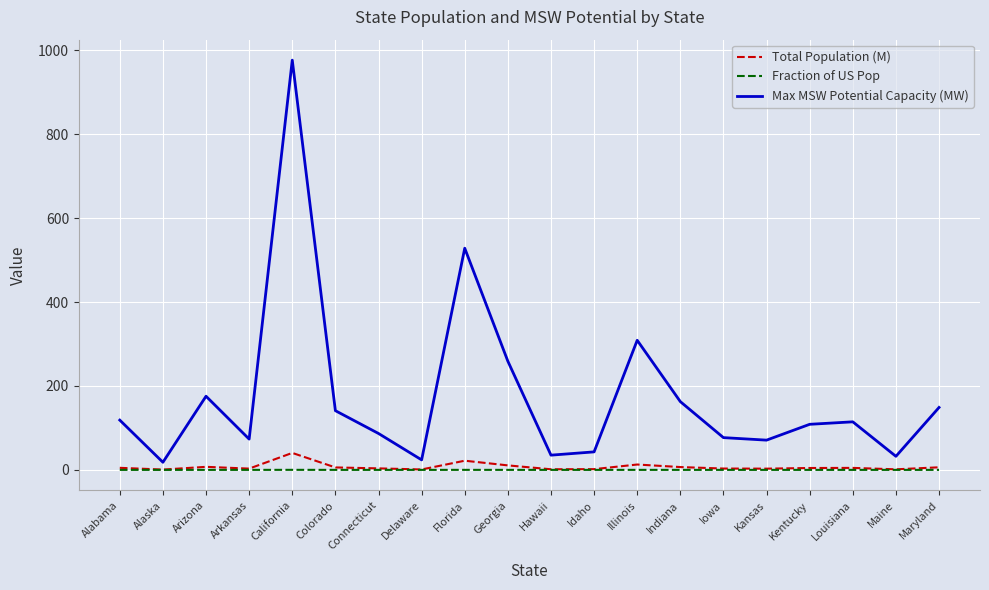

Is this an area chart (filled region under the line)?

No